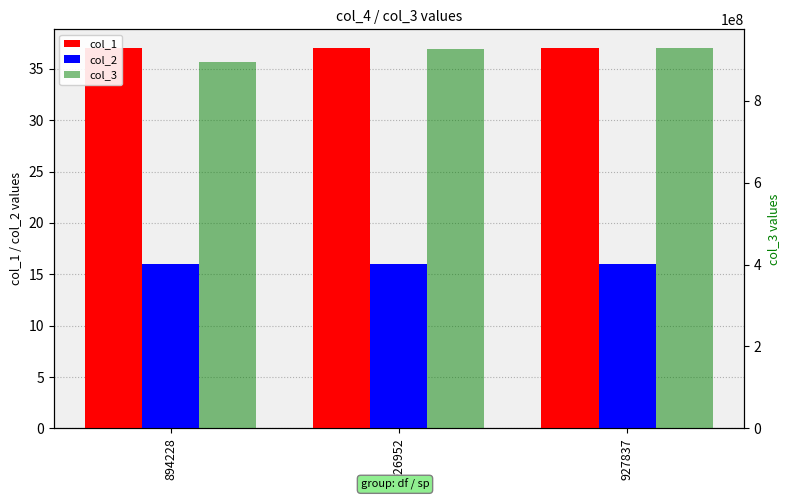

What is the total value across all series at 927837?

927837351